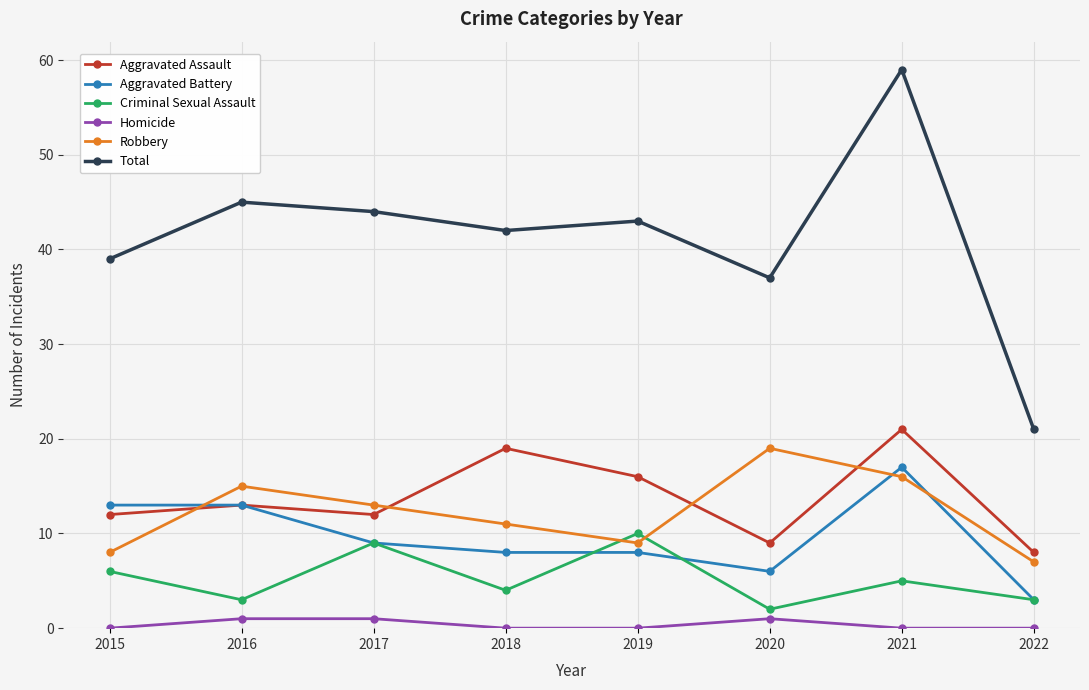

What is the sum of all Total values?

330